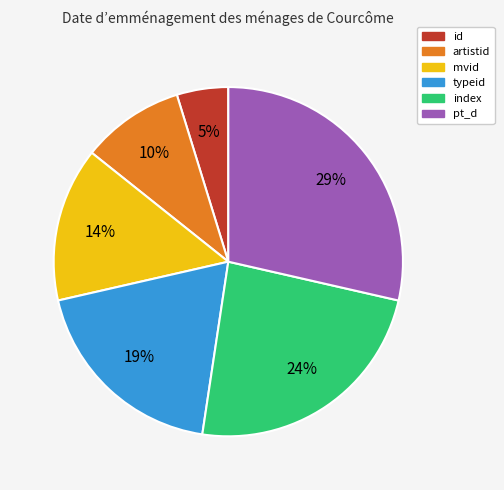

To the nearest percent, what portion does typeid represent?

19%